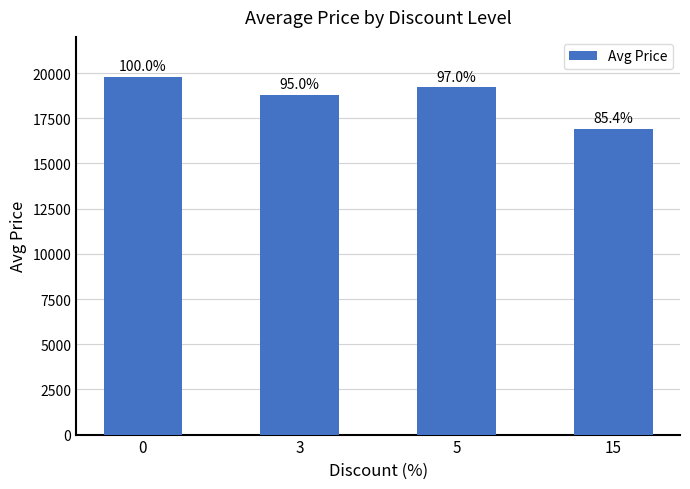

What is the difference between the values at 5 and 3?

400